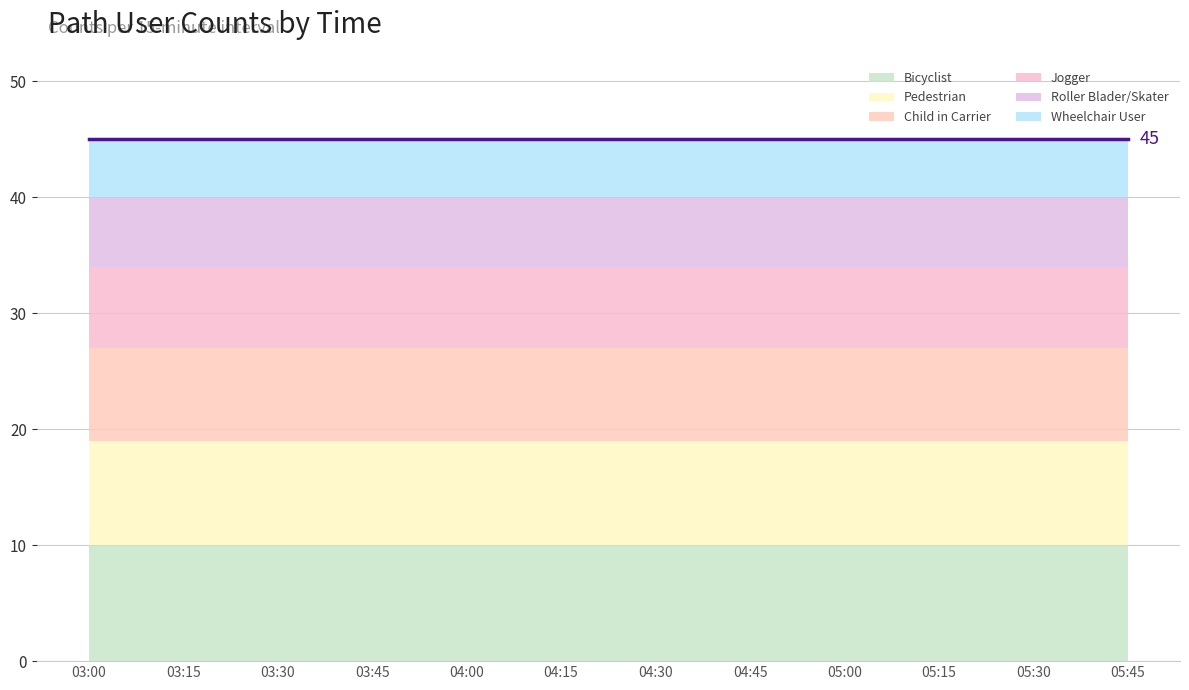

What is the value of the Child in Carrier point at the 12th from the left?

8